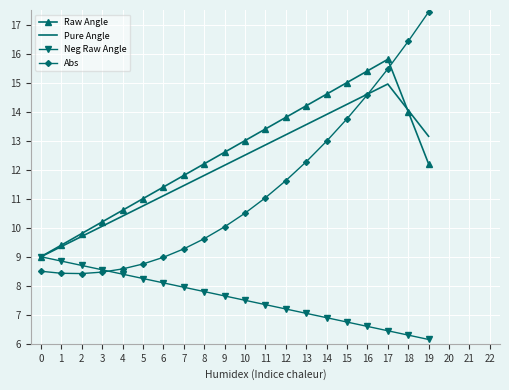

Where does the Pure Angle series first go above 12?

9